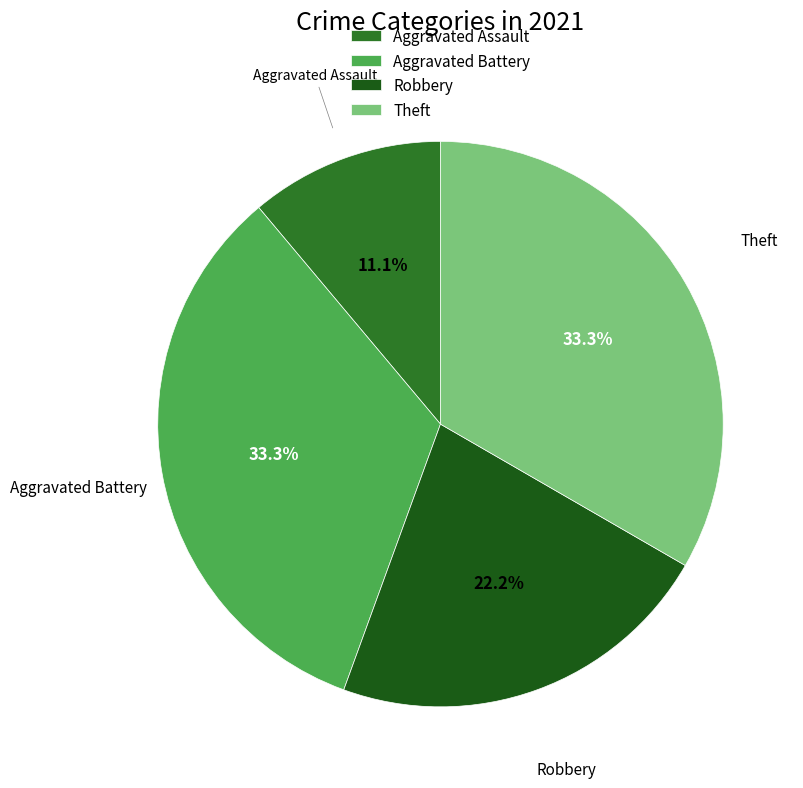

To the nearest percent, what percentage of the pie is Aggravated Assault?

11%